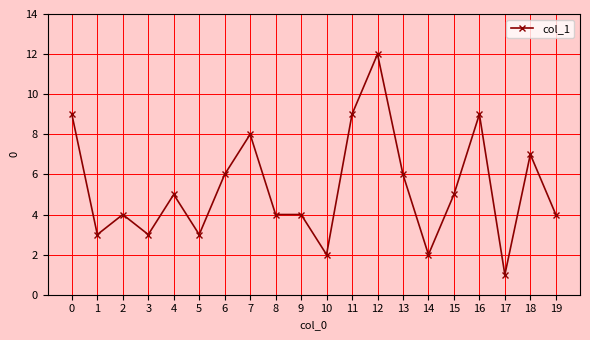

At which category does the data reach its first local peak?

2